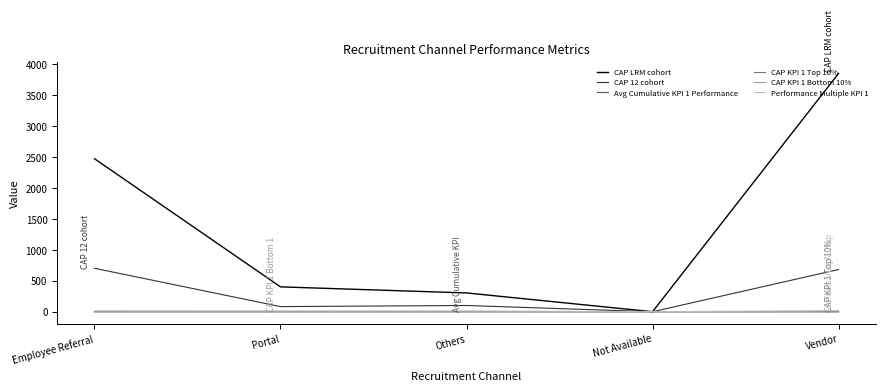

Which series changed the most between Portal and Not Available?

CAP LRM cohort